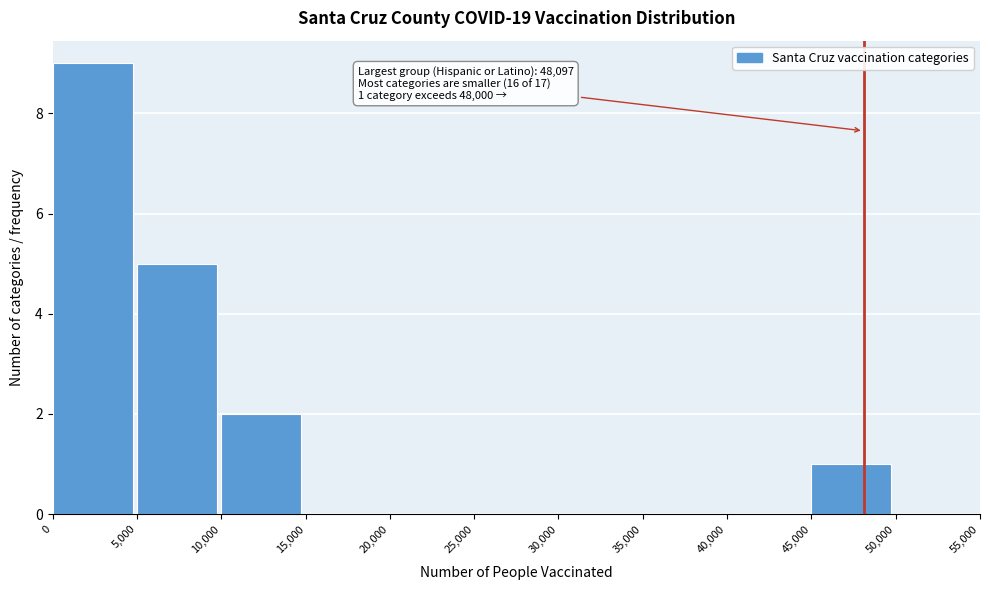

Which range on the x-axis has the tallest bar?

0 to 5,000